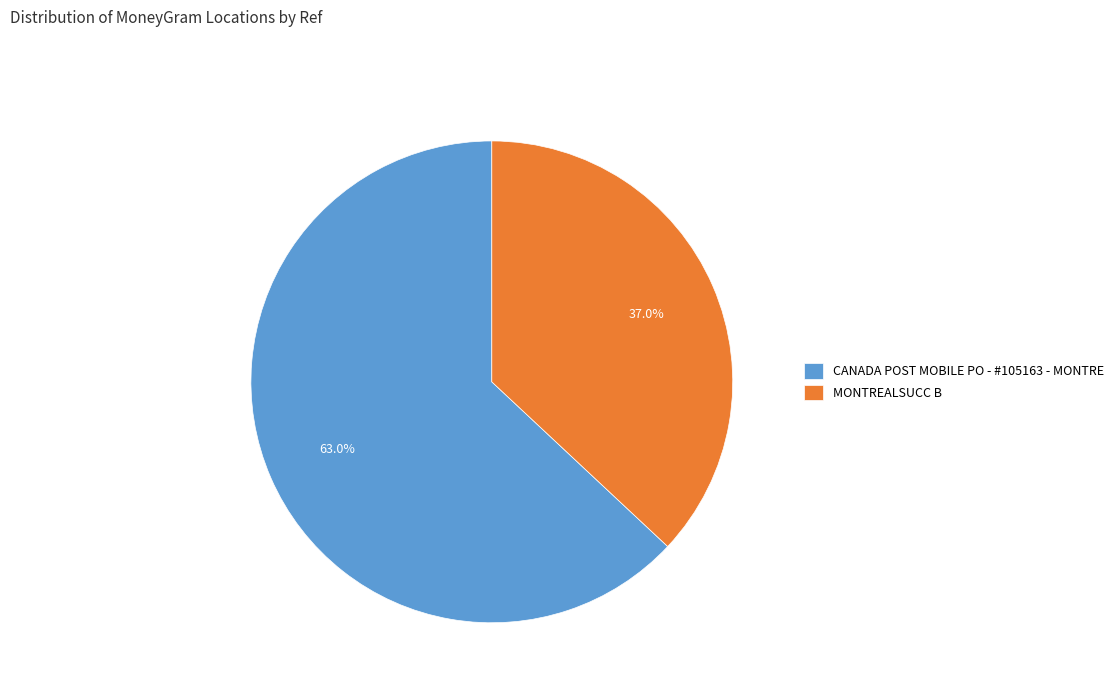

To the nearest percent, what is the difference between the largest and smallest slice percentages?

26%